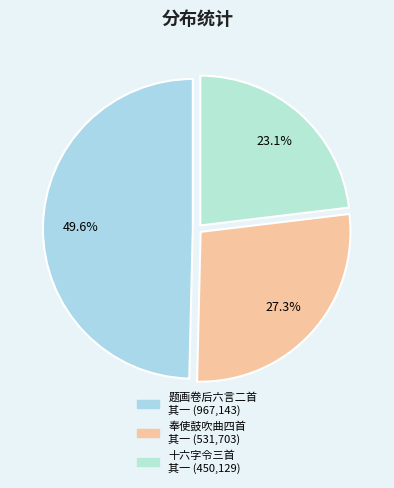

Is there a majority slice in this chart?

No